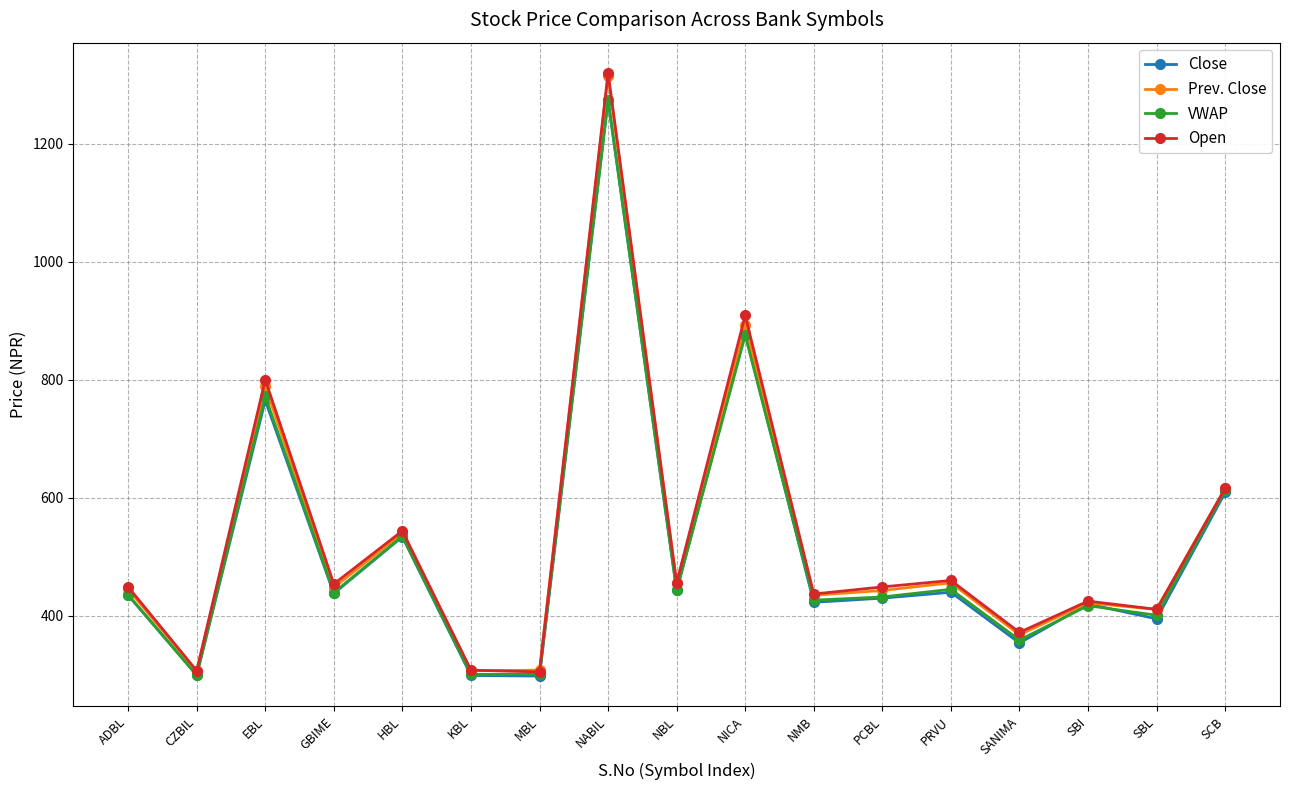

In Close, how many points are lower than both neighbors (excluding endpoints)?

7